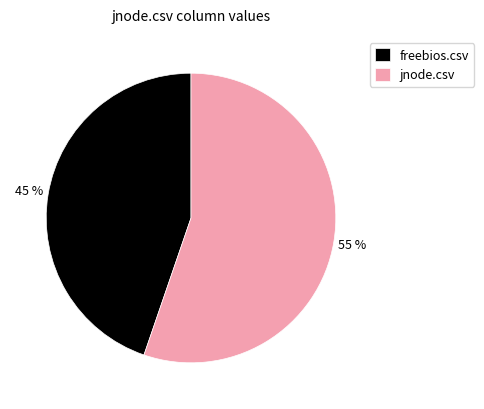

Count the number of slices in the pie.

2